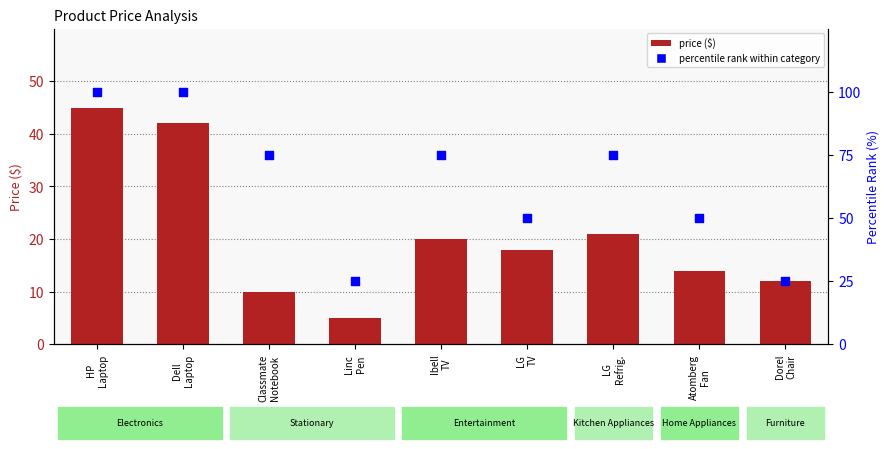

What is the total value across all series at Linc
Pen?

30